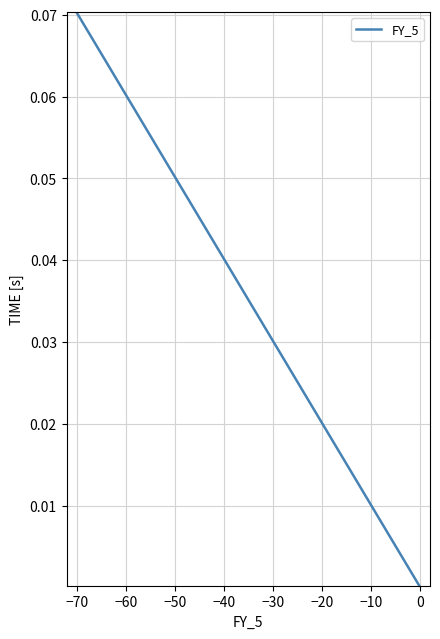

What is the difference between the maximum and minimum values?

0.1